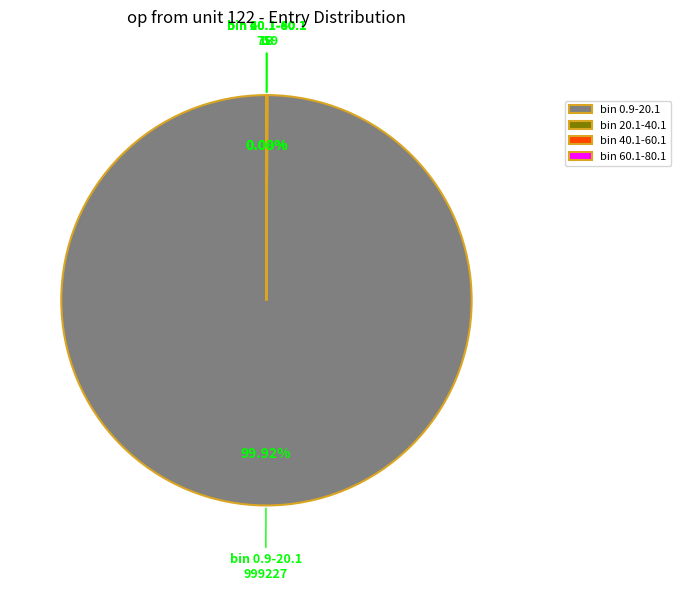

Does any single category account for the majority?

Yes